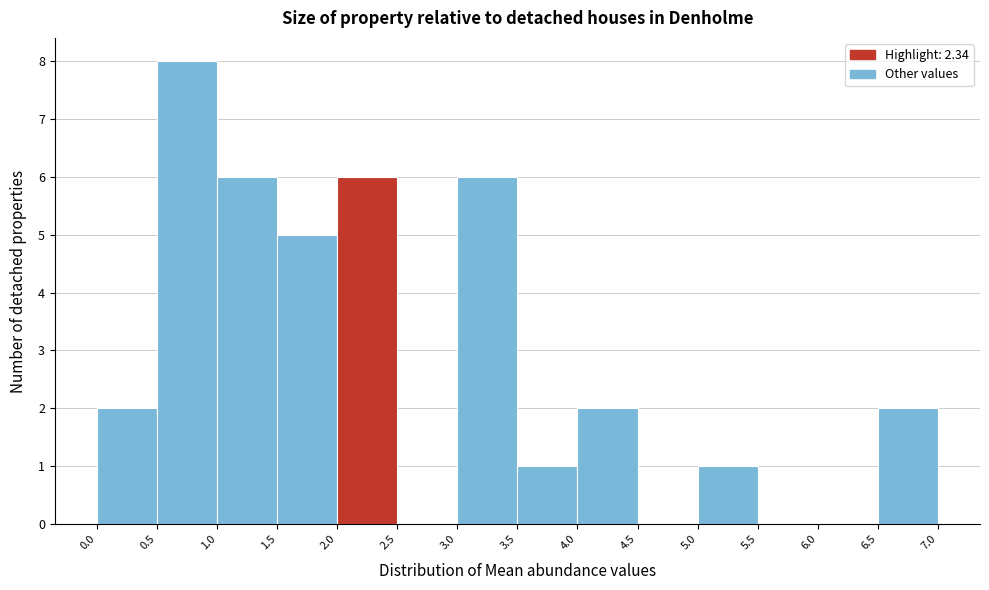

Reading left to right, list every bar in this chart as the range it spans on the x-axis followed by its height. The values are not printed on the chart, so give them approximately, as read against the axis.

0.0 to 0.5: 2
0.5 to 1.0: 8
1.0 to 1.5: 6
1.5 to 2.0: 5
2.0 to 2.5: 6
2.5 to 3.0: 0
3.0 to 3.5: 6
3.5 to 4.0: 1
4.0 to 4.5: 2
4.5 to 5.0: 0
5.0 to 5.5: 1
5.5 to 6.0: 0
6.0 to 6.5: 0
6.5 to 7.0: 2